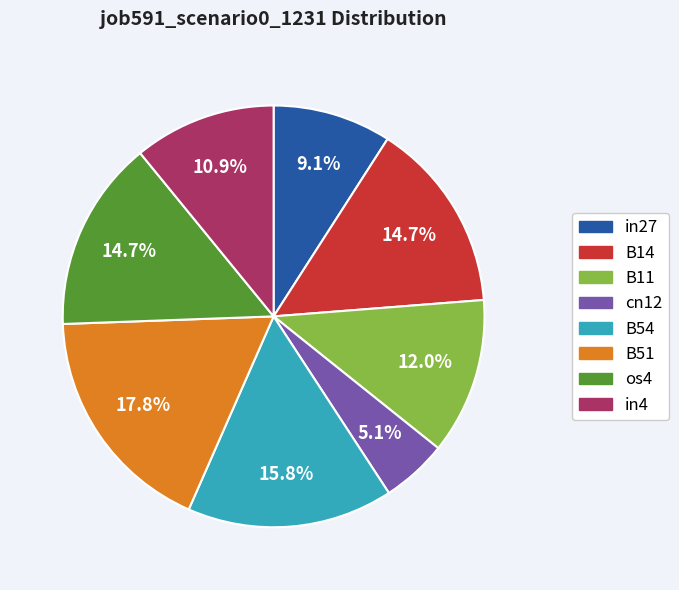

Is there a majority slice in this chart?

No